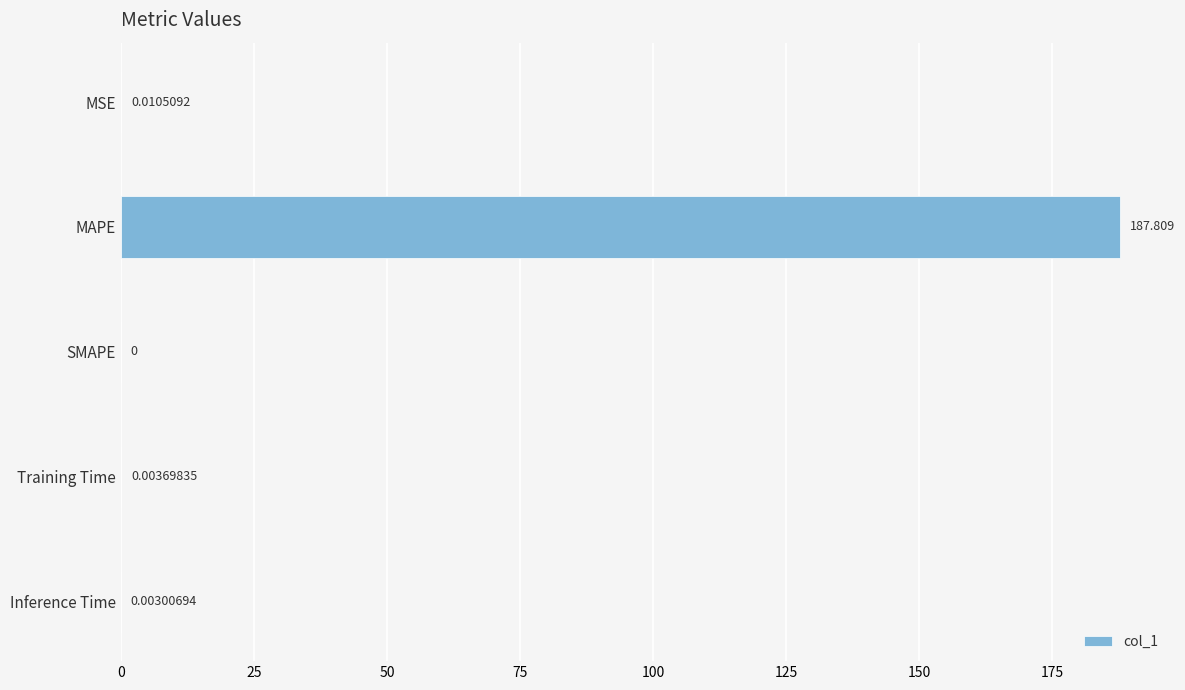

At which category does the chart reach its peak across all series?

MAPE